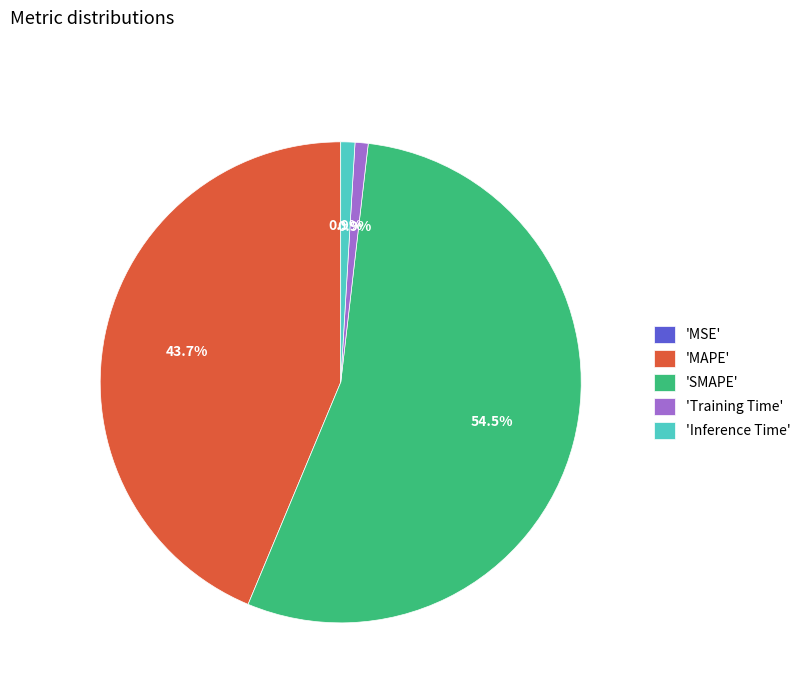

Which slice represents more than half of the pie?

'SMAPE'